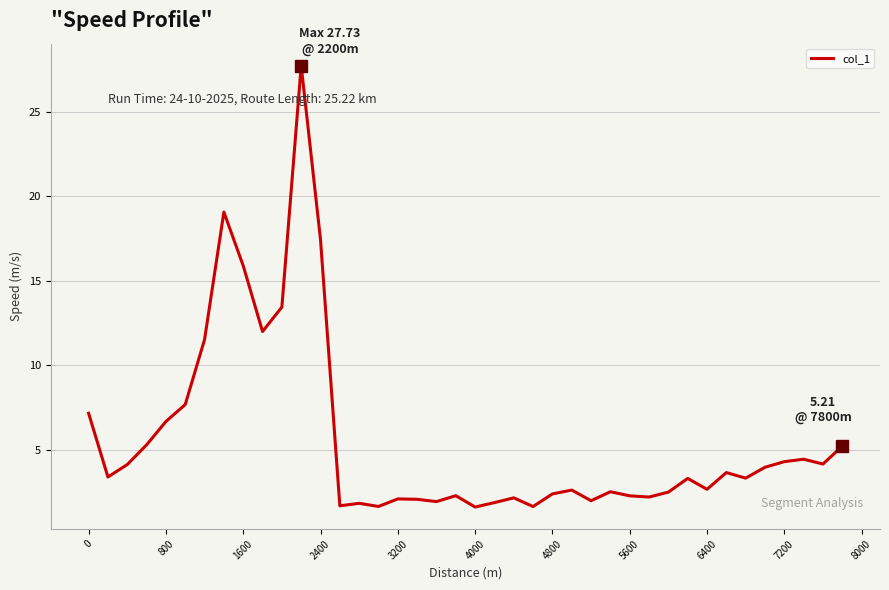

What is the greatest value displayed?

27.7